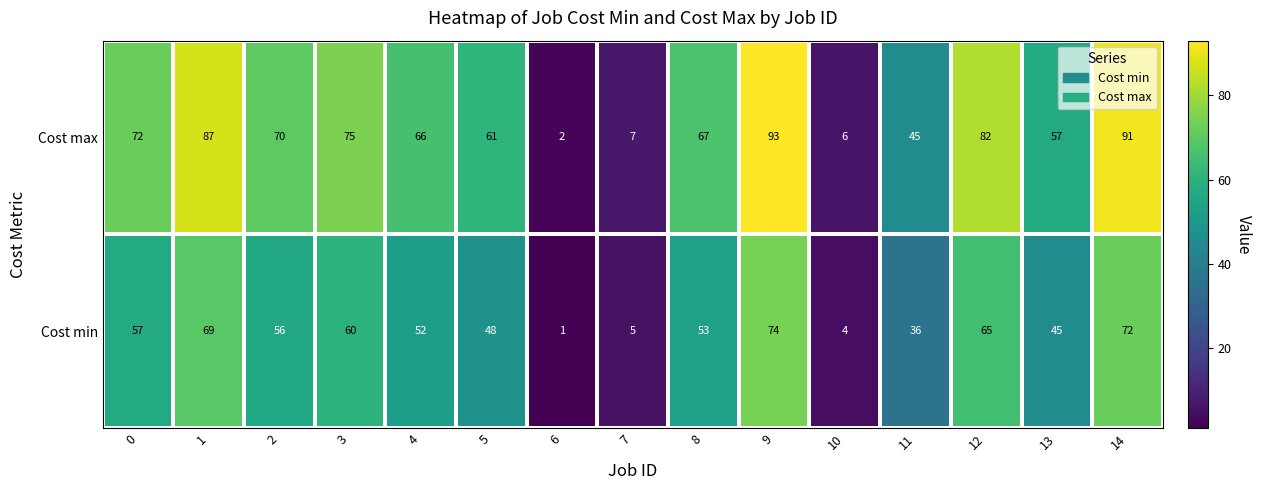

At which category is the sum across all series the highest?

9